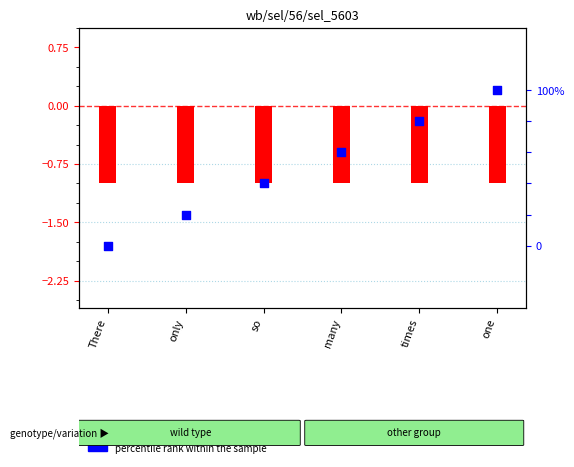

Is the value of log ratio at There greater than the value of percentile rank within the sample at so?

No